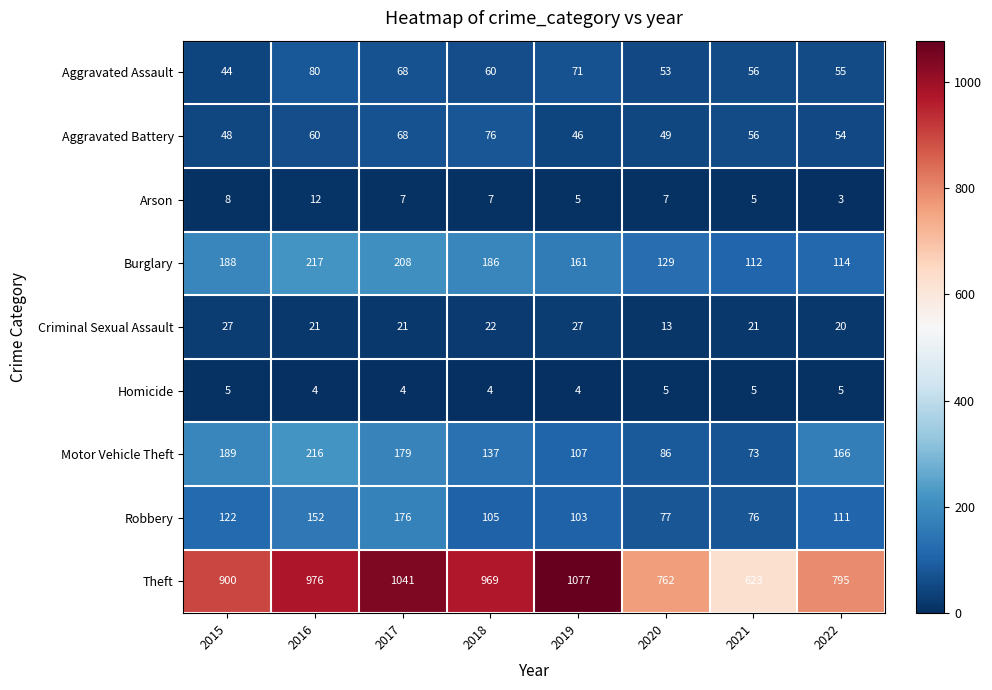

What is the total value across all series at 2015?

1531